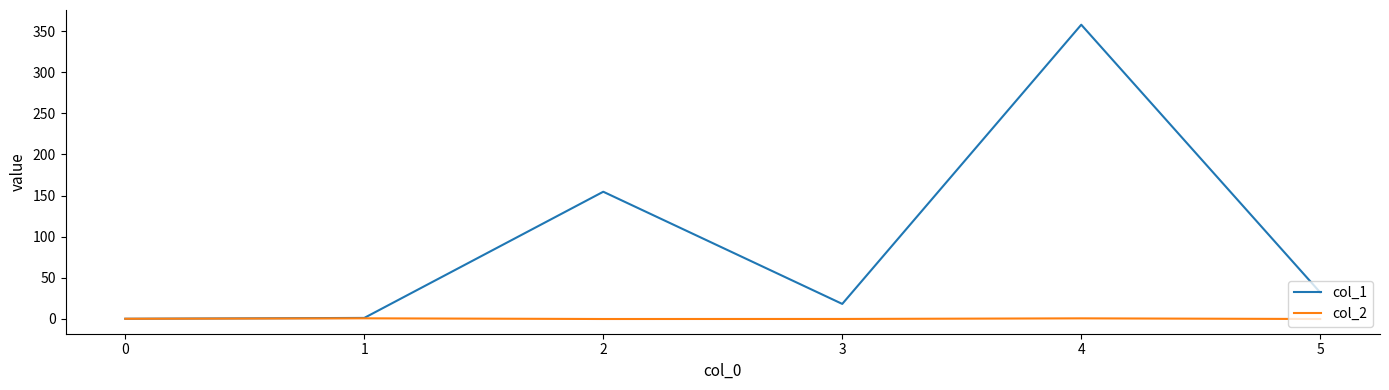

Which series has the largest range (max minus min)?

col_1